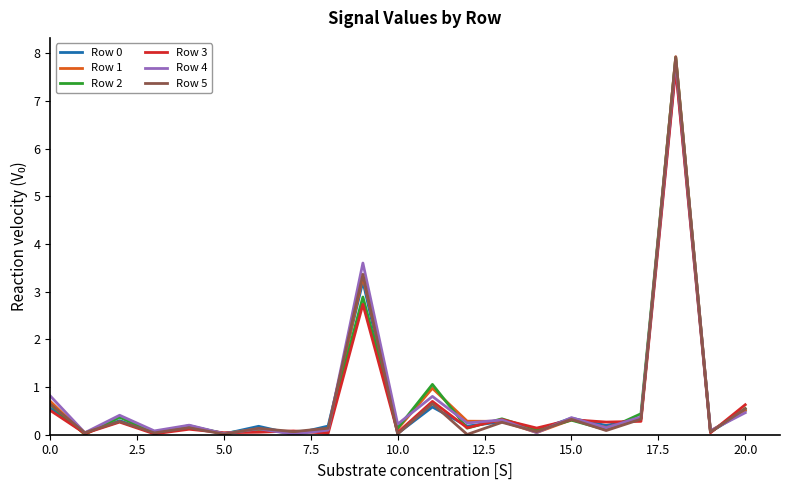

What is the highest value of the Row 1 series?

7.9